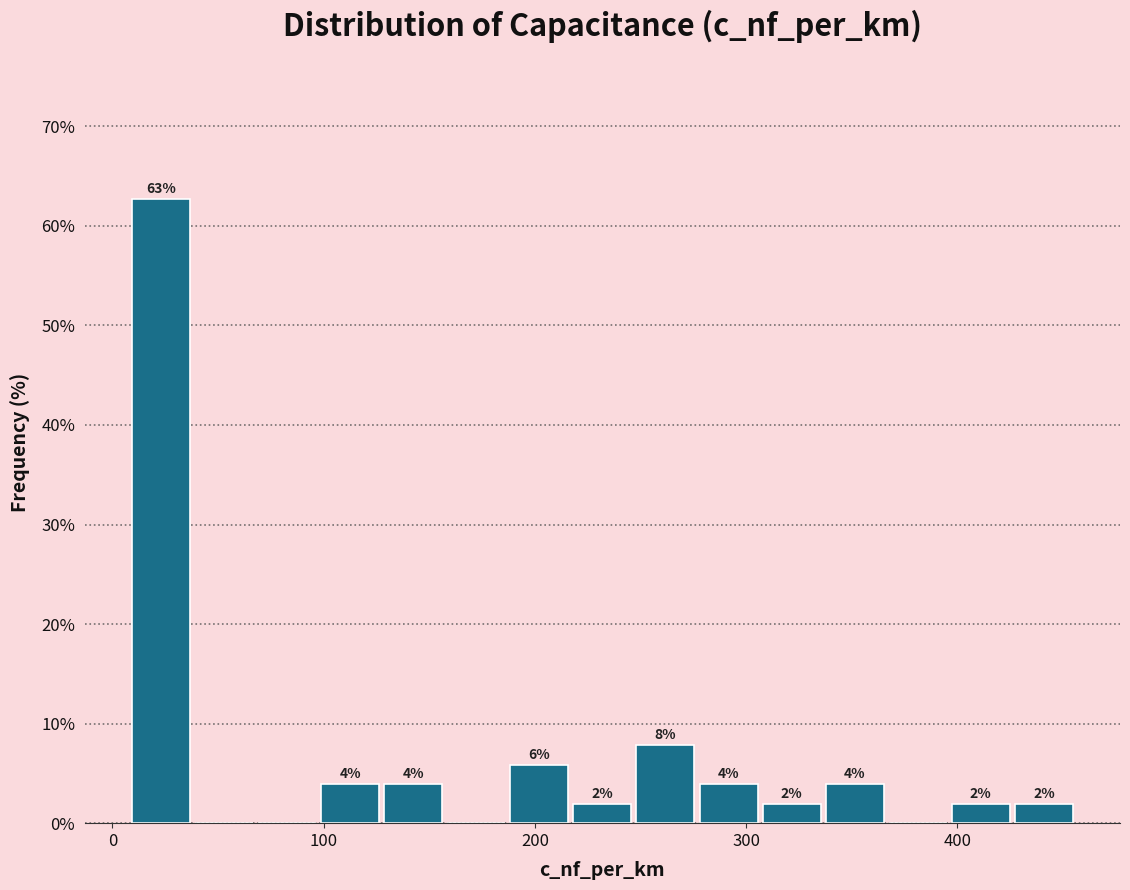

Read against the x-axis, roughly where is the centre of the tallest bar?

20